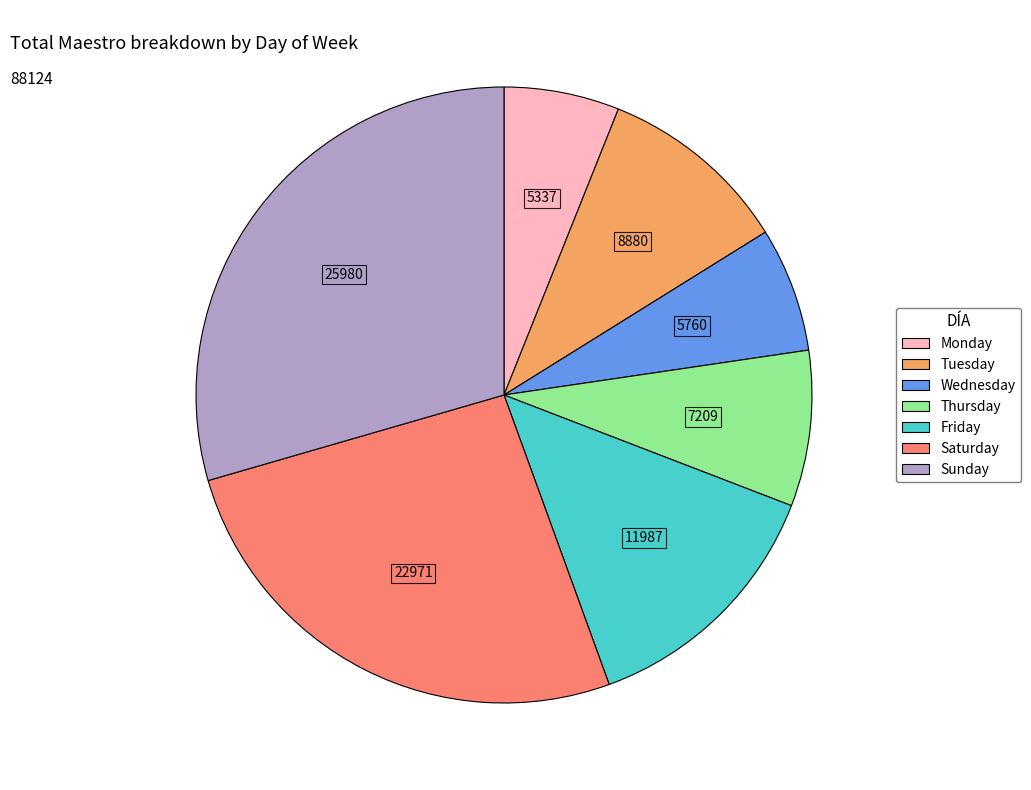

Which slice is the largest?

Sunday